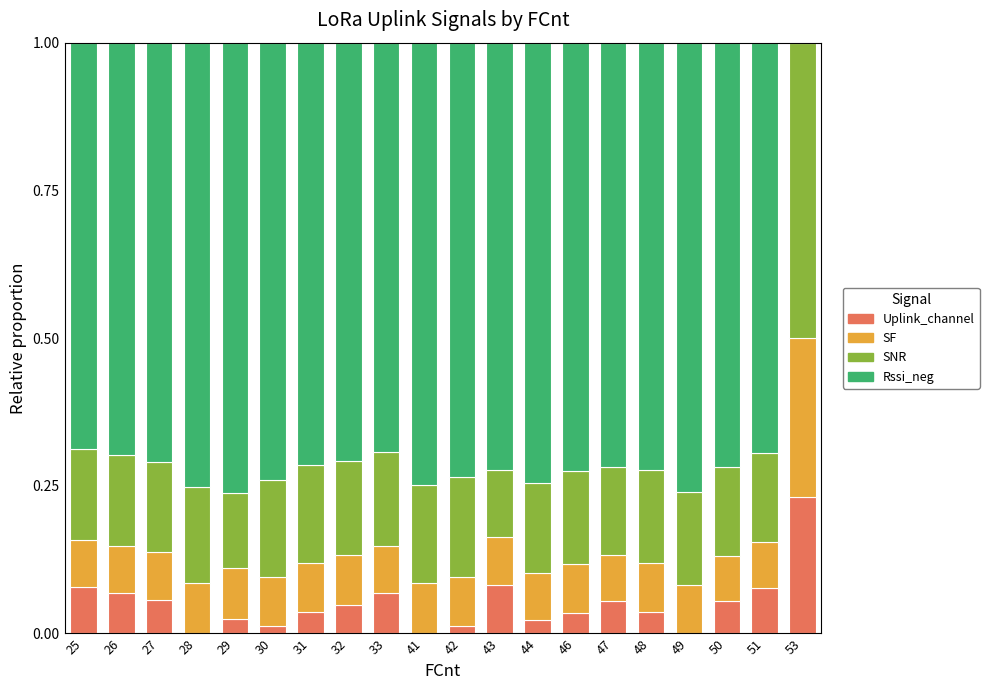

What is the total value across all series at 31?

1.0